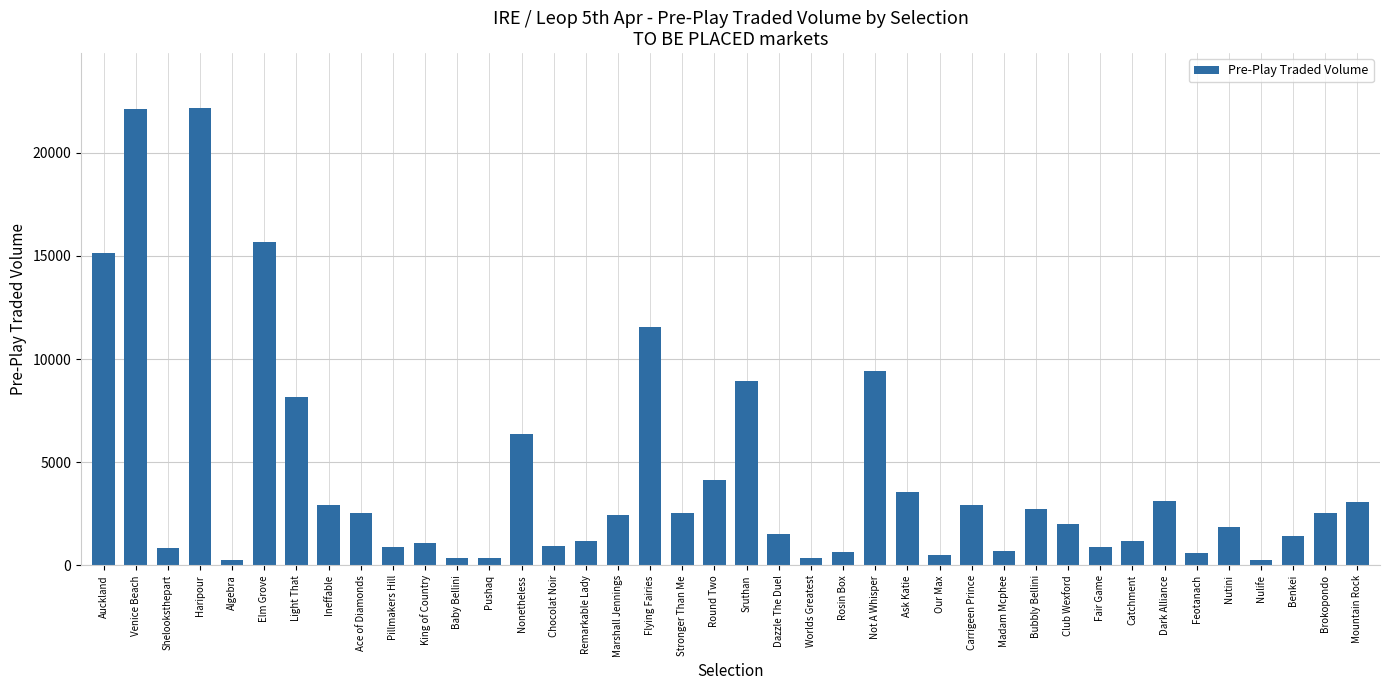

What is the smallest value displayed?

242.5